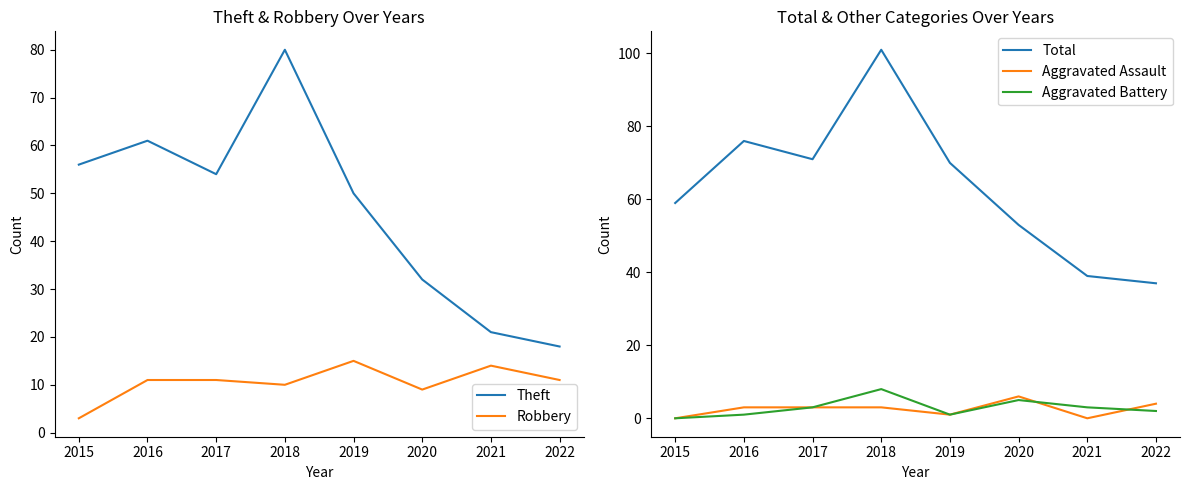

Reading left to right, transcribe all the data shown in this chart.

Theft: 2015=56	2016=61	2017=54	2018=80	2019=50	2020=32	2021=21	2022=18
Robbery: 2015=3	2016=11	2017=11	2018=10	2019=15	2020=9	2021=14	2022=11
Total: 2015=59	2016=76	2017=71	2018=101	2019=70	2020=53	2021=39	2022=37
Aggravated Assault: 2015=0	2016=3	2017=3	2018=3	2019=1	2020=6	2021=0	2022=4
Aggravated Battery: 2015=0	2016=1	2017=3	2018=8	2019=1	2020=5	2021=3	2022=2